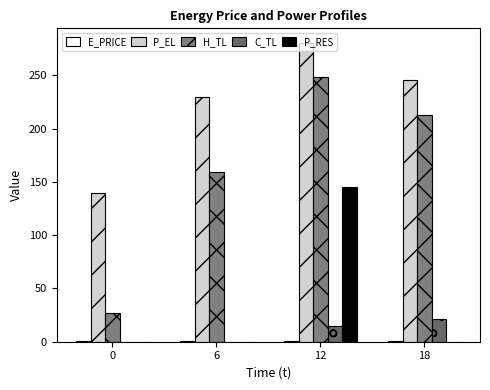

Which has a higher value, 12 or 6?

6